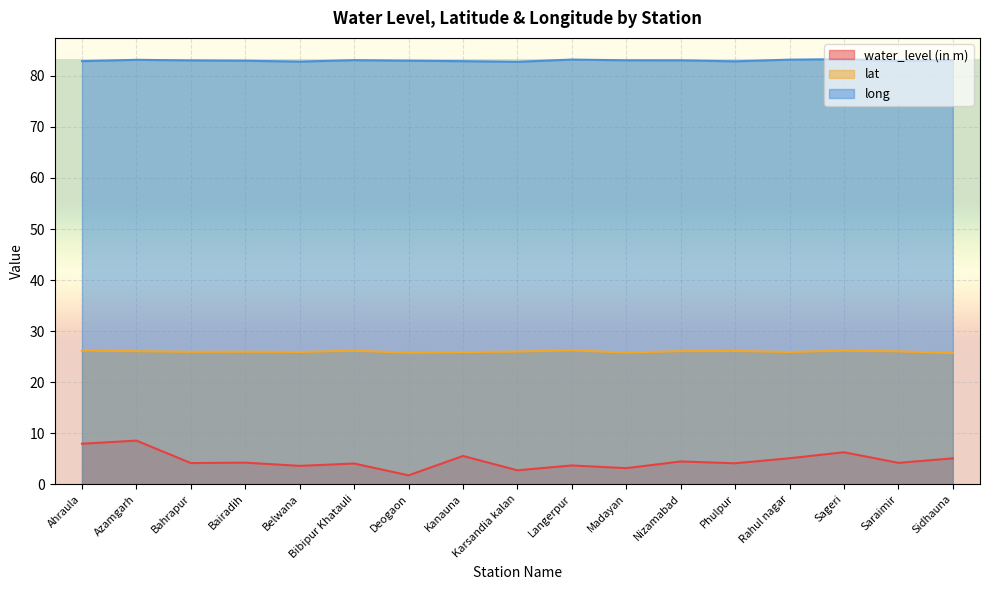

At Sidhauna, list the series in order from smallest to largest.

water_level (in m), lat, long